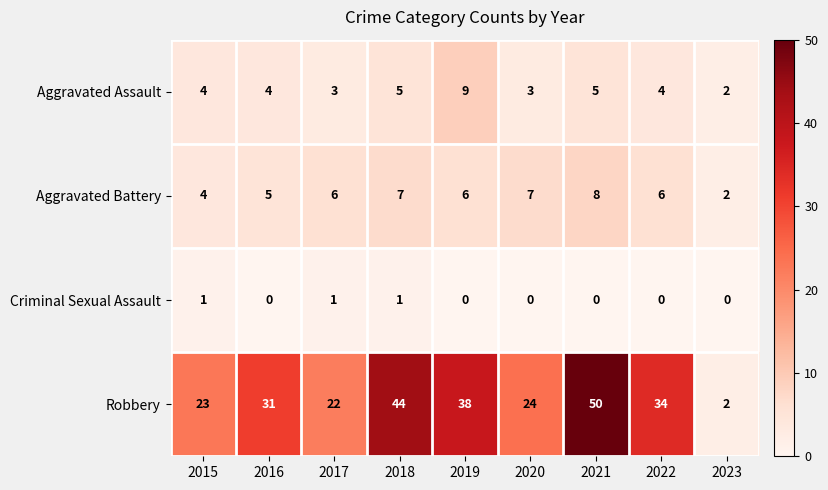

Rank the series at 2021 from lowest to highest value.

Criminal Sexual Assault, Aggravated Assault, Aggravated Battery, Robbery